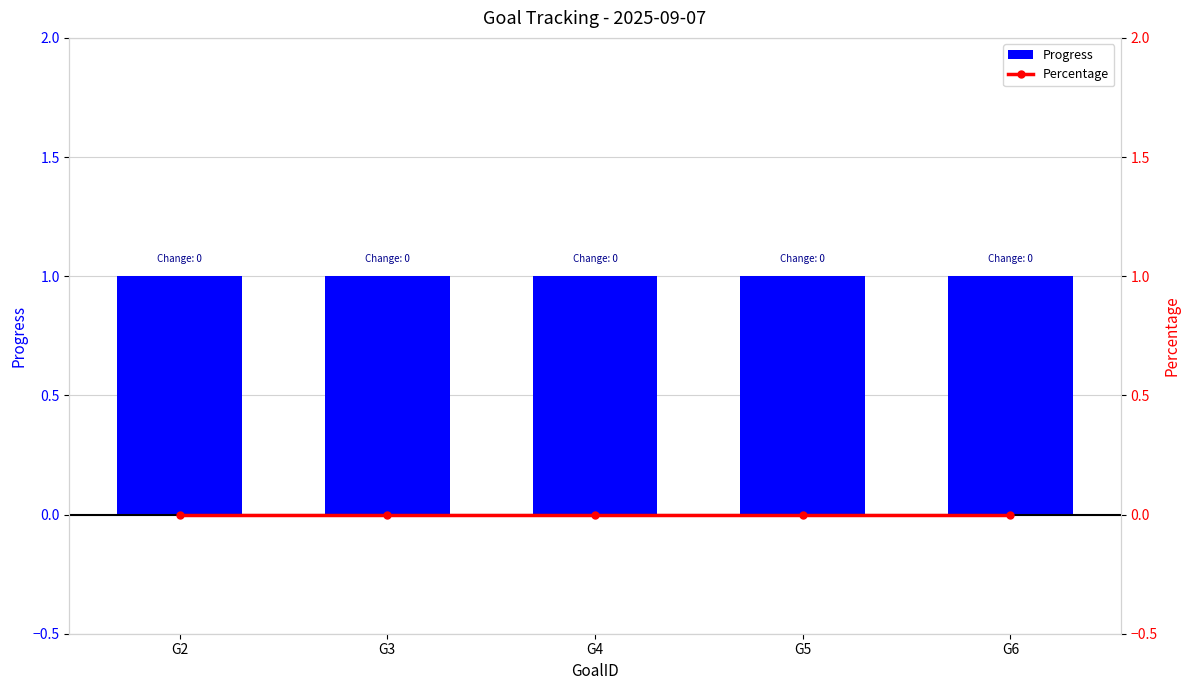

Count the number of categories in the chart.

5